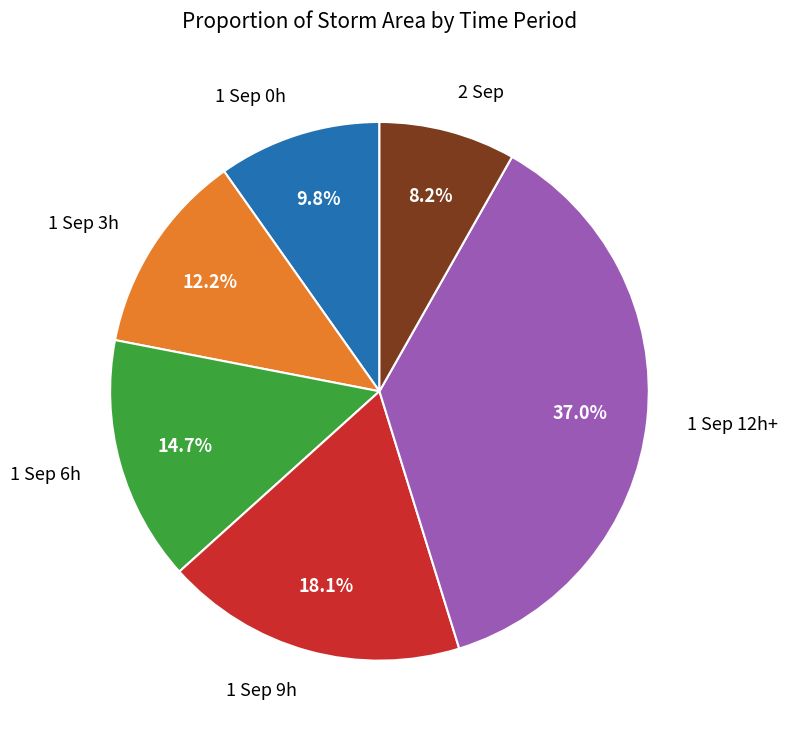

Is there a majority slice in this chart?

No